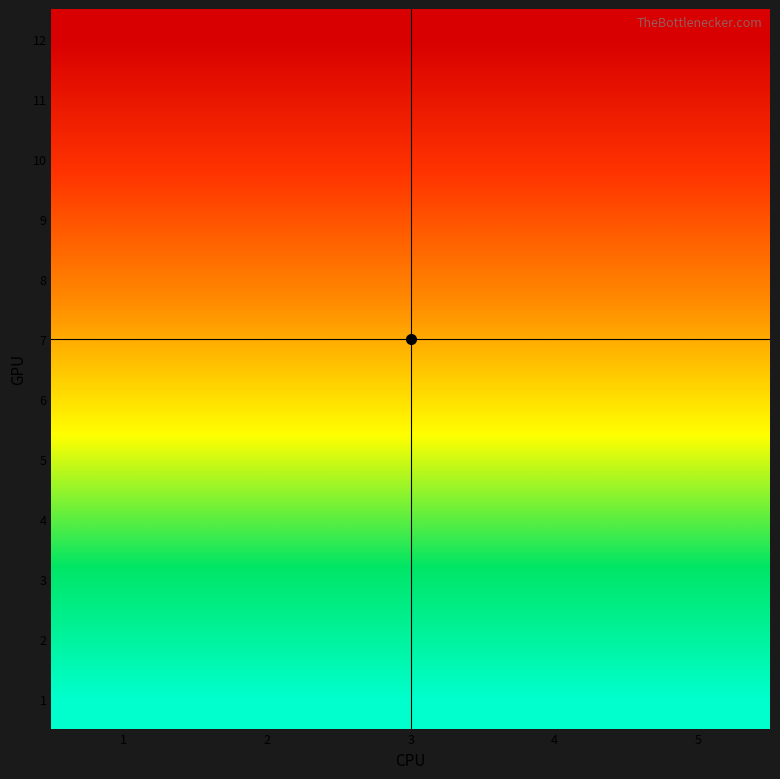

The 6 series shows 9 at 4. True or false?

False